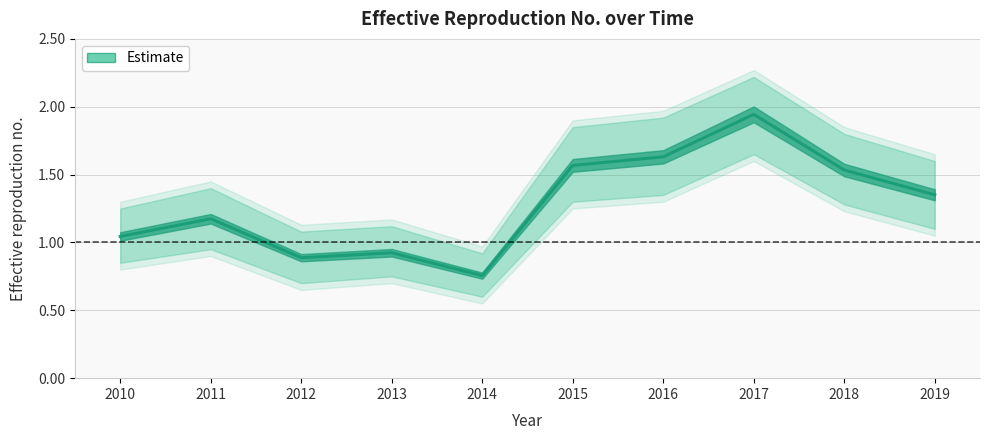

What is the change in value from 2011 to 2016?

+0.5